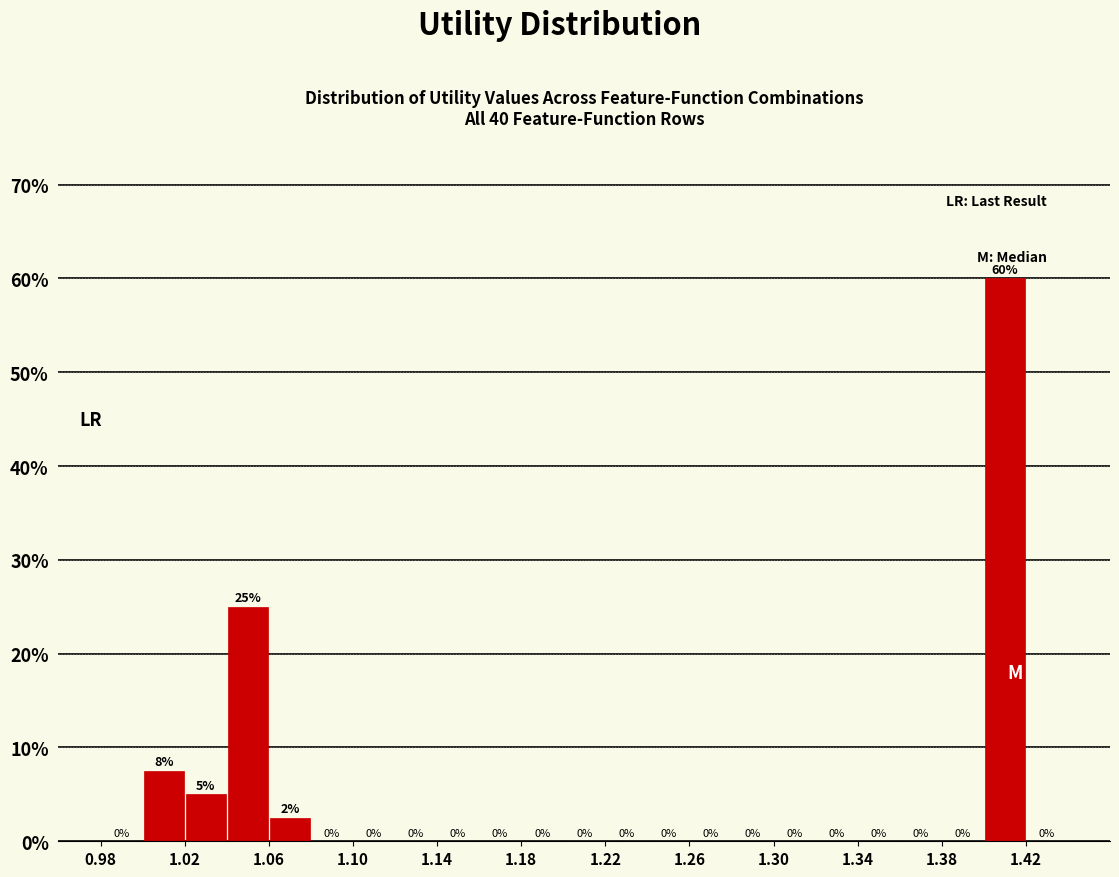

Over which range of the x-axis is the bar tallest?

1.40 to 1.42